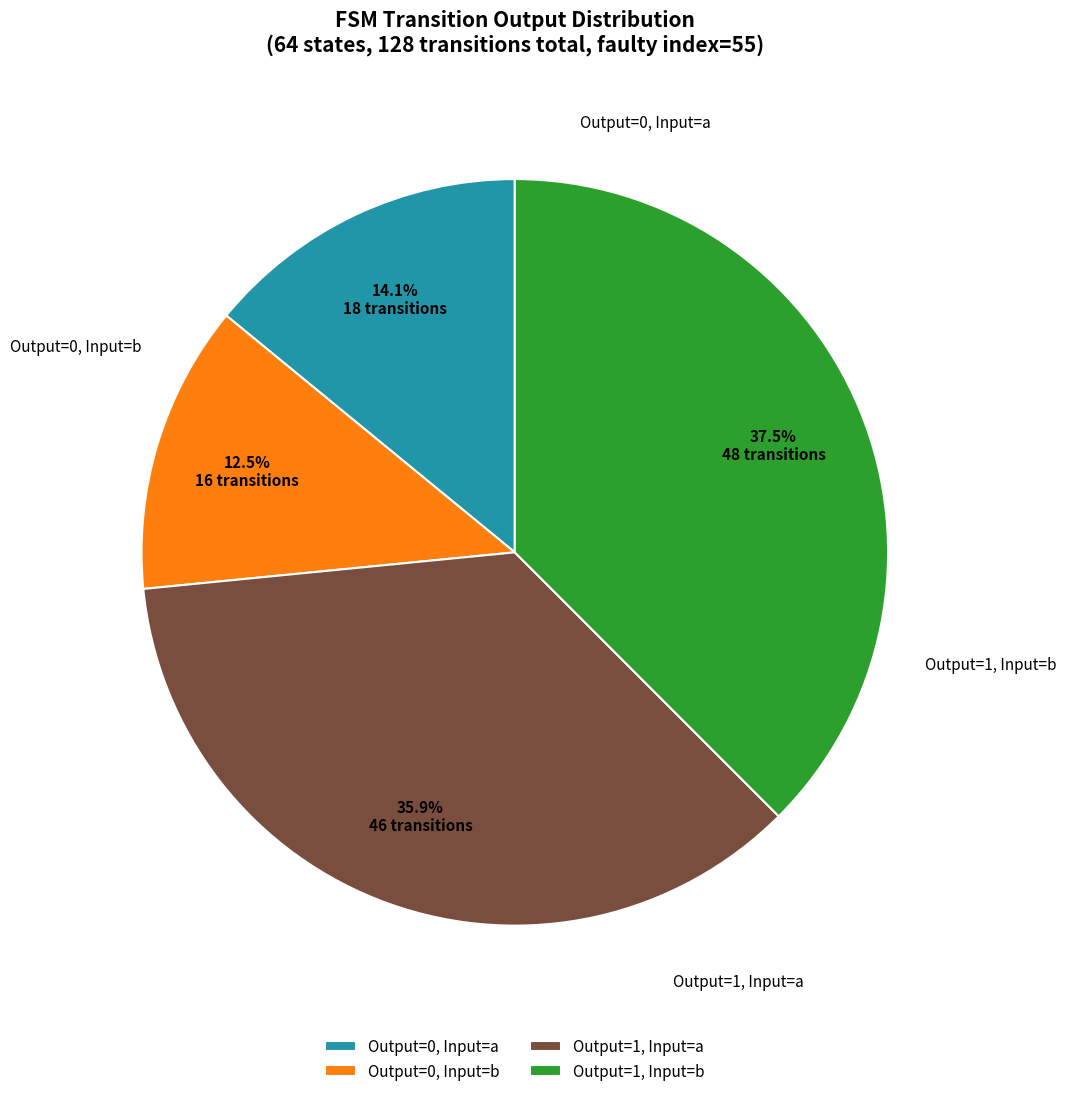

To the nearest percent, what is the average slice percentage?

25%